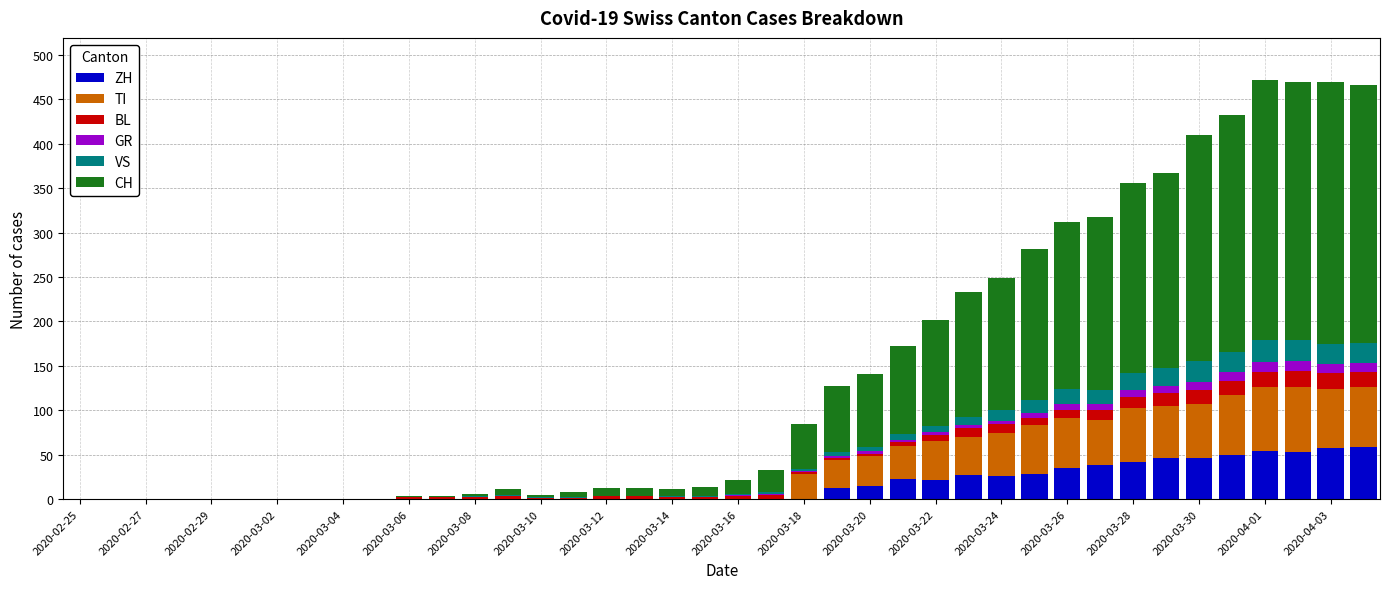

What are all the series names shown in the legend?

ZH, TI, BL, GR, VS, CH